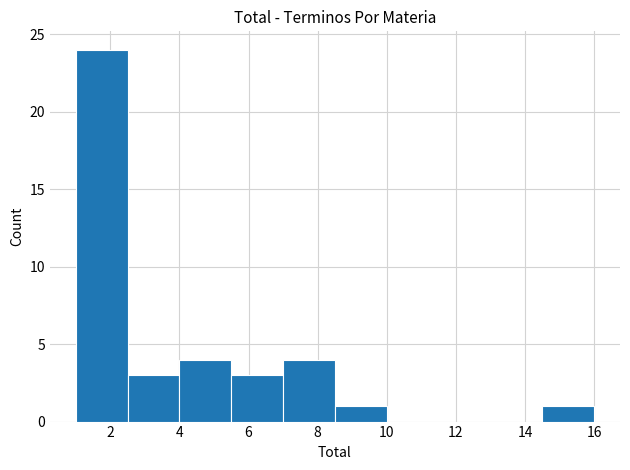

Reading left to right, transcribe this chart: for each bar, give the range it covers on the x-axis and its height. Neither the bar edges nor the heights are printed on the chart, so give them approximately, as read against the axes.

1.0 to 2.5: 24
2.5 to 4.0: 3
4.0 to 5.5: 4
5.5 to 7.0: 3
7.0 to 8.5: 4
8.5 to 10.0: 1
10.0 to 11.5: 0
11.5 to 13.0: 0
13.0 to 14.5: 0
14.5 to 16.0: 1